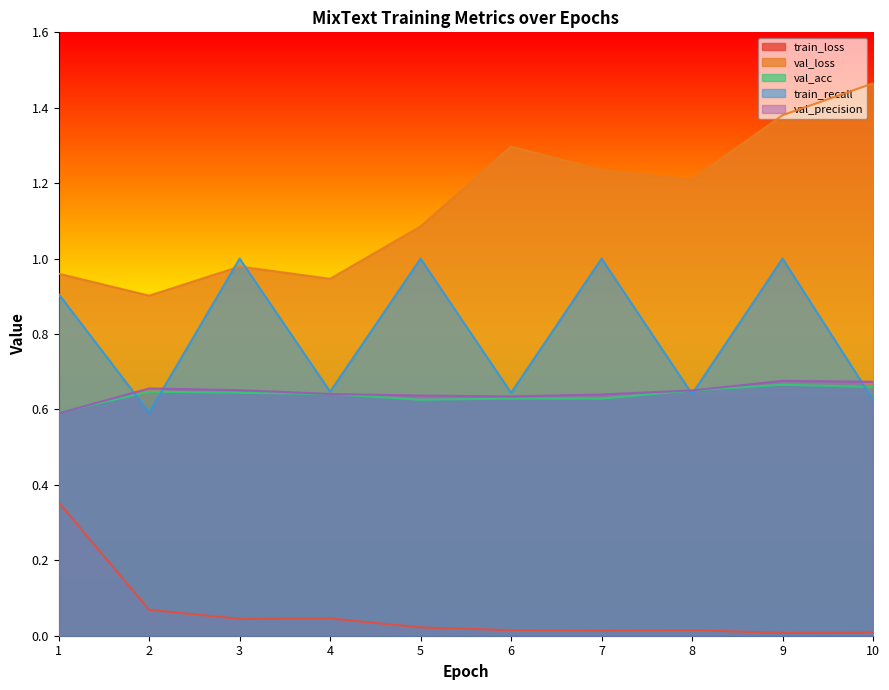

At which label is val_loss closest to 1?

3